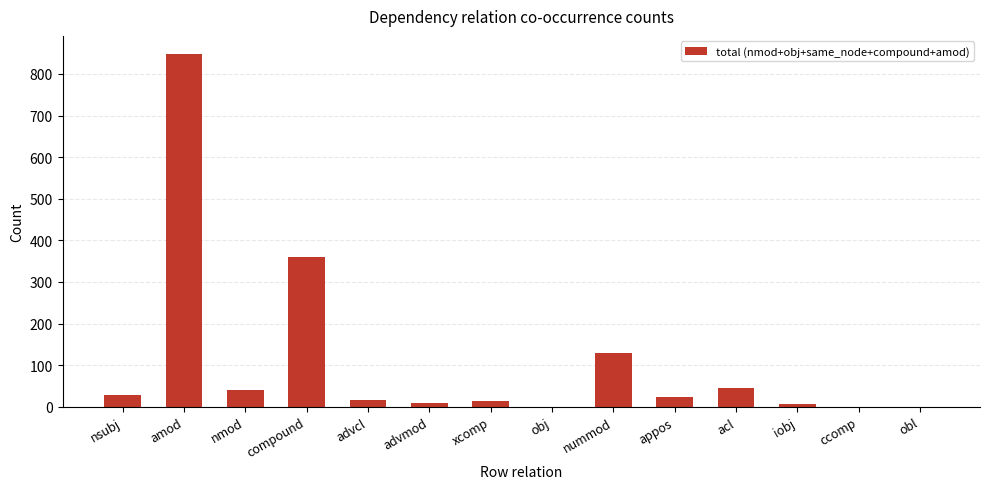

What is the change in value from advmod to iobj?

-2